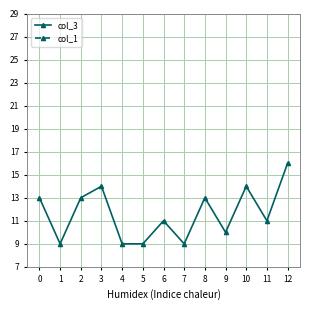

Which series has the largest total across all categories?

col_3